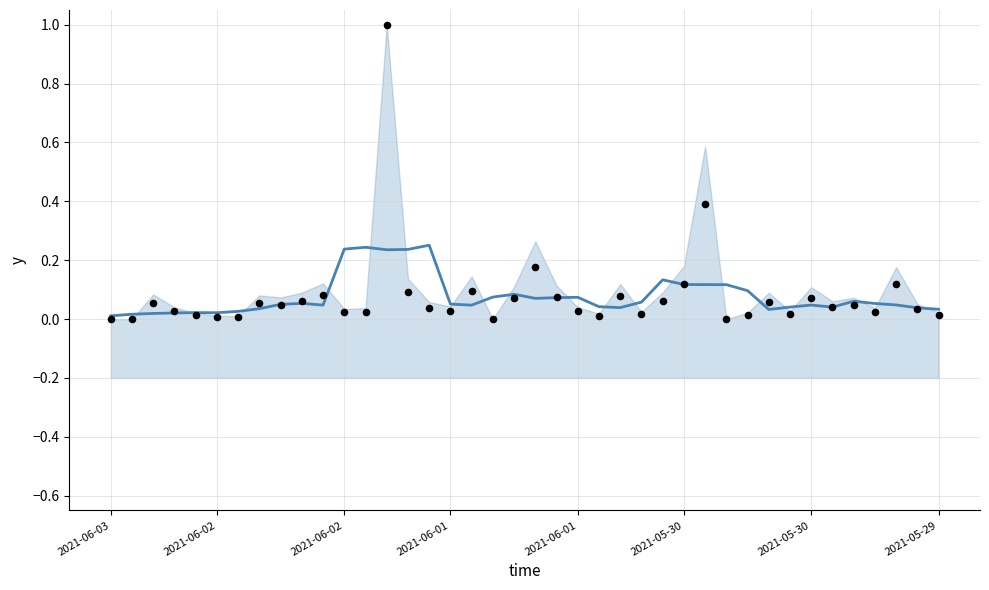

Is the value of likes (trend) at 37 greater than the value of likes (actual) at 17?

No